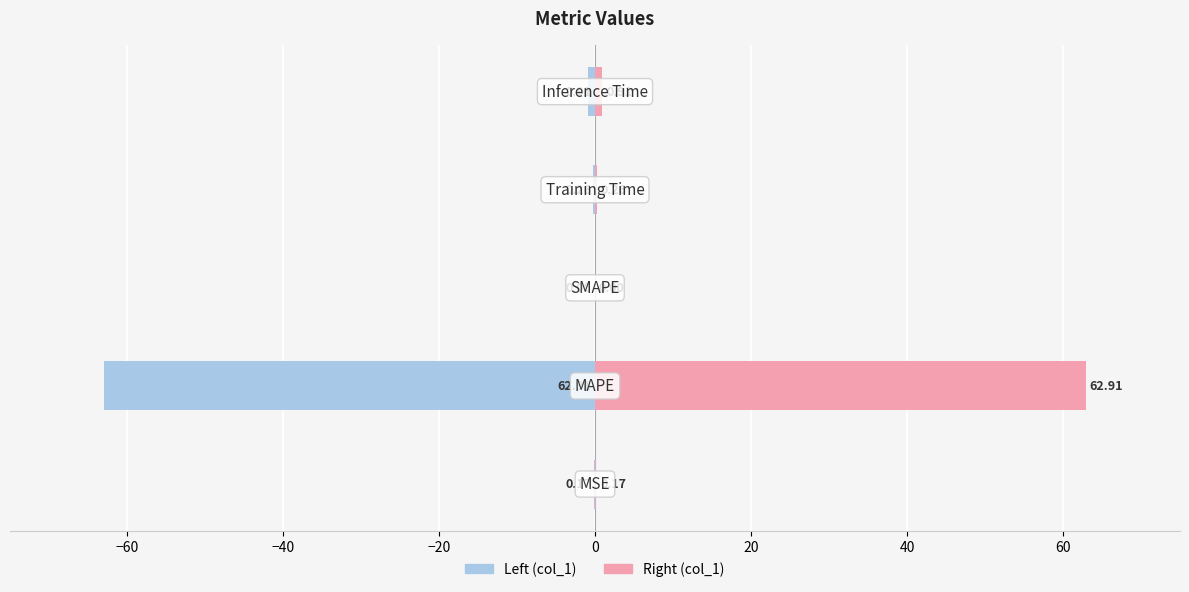

List the series in order of their overall mean, lowest first.

col_1 (left), col_1 (right)